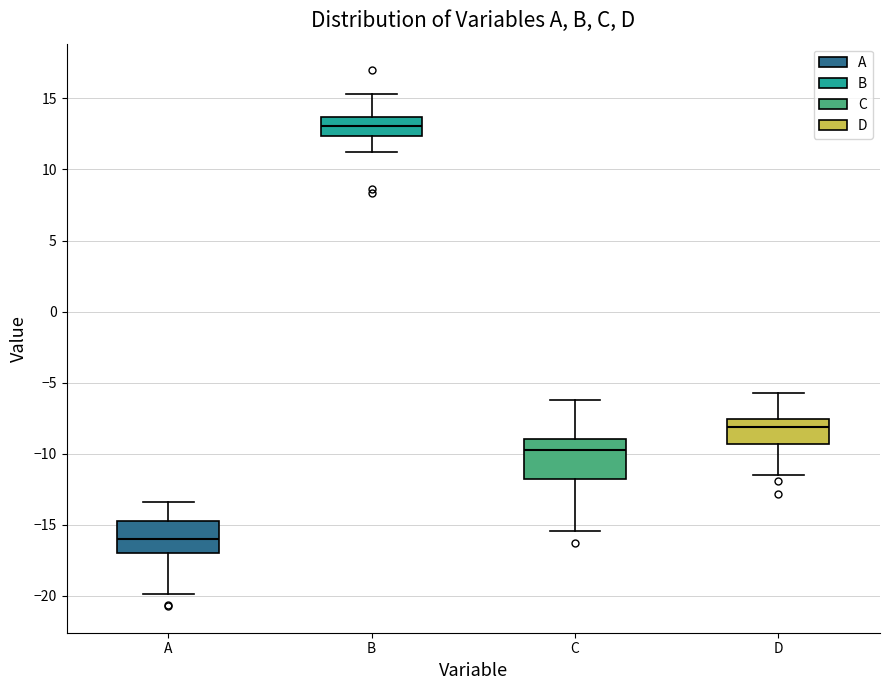

Comparing the boxes themselves (not the whiskers), which one is the tallest?

C